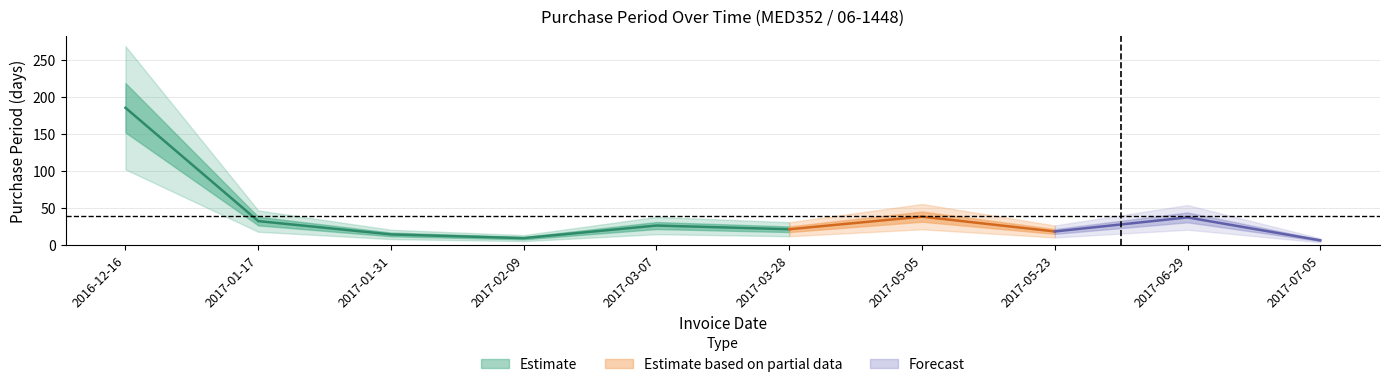

Is it true that the value at 2017-01-31 is 8?

False